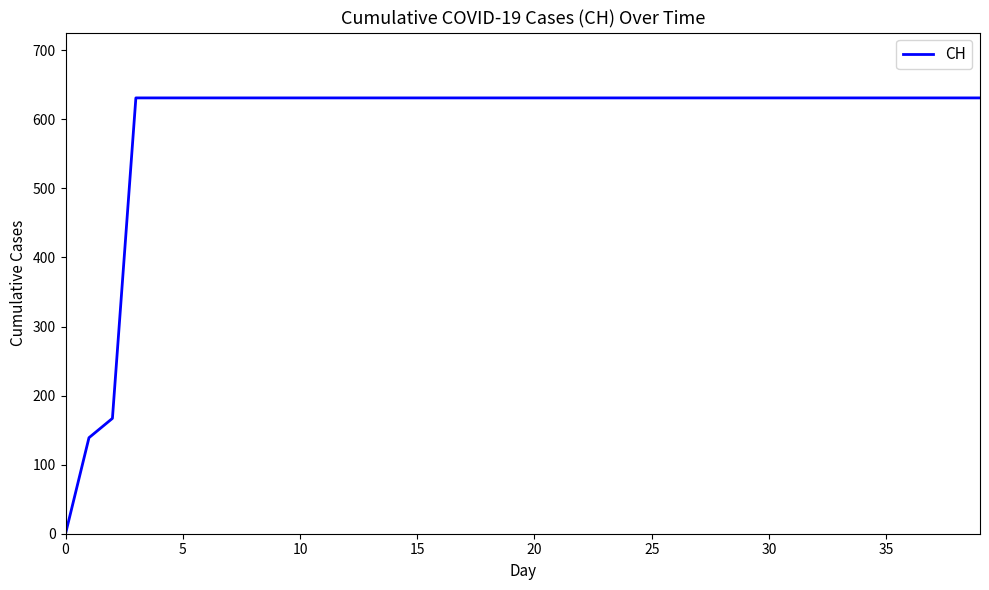

How many distinct data groups are displayed?

1